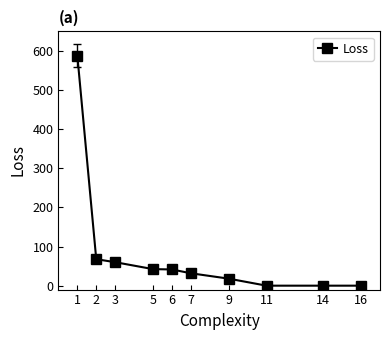

The value at 2 is 67.7. True or false?

True